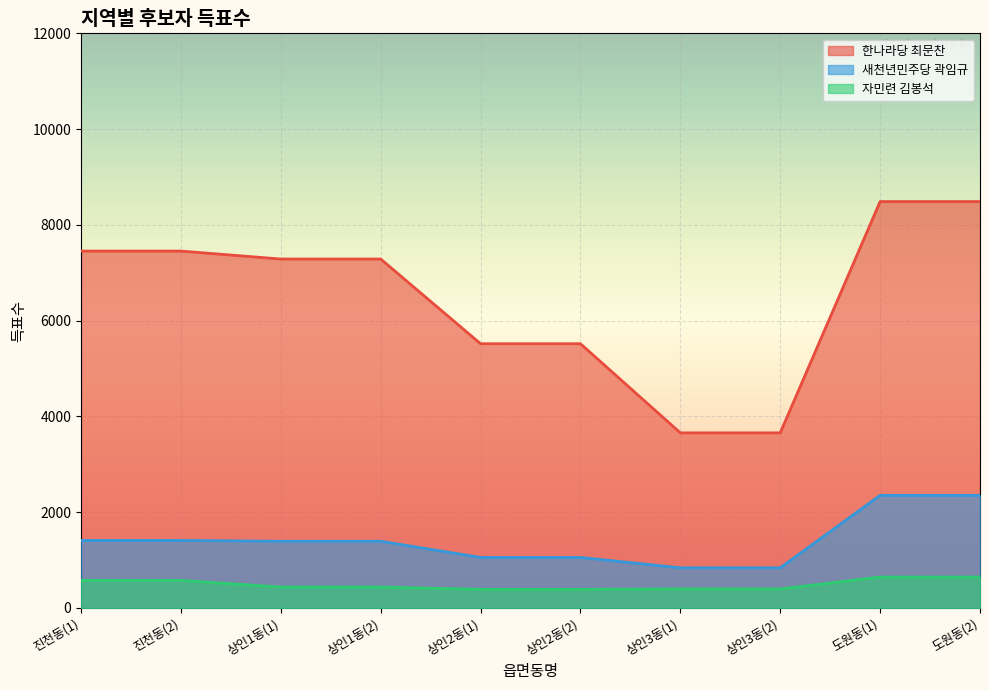

The value of 새천년민주당 곽임규 at 상인2동(2) is 1778. True or false?

False